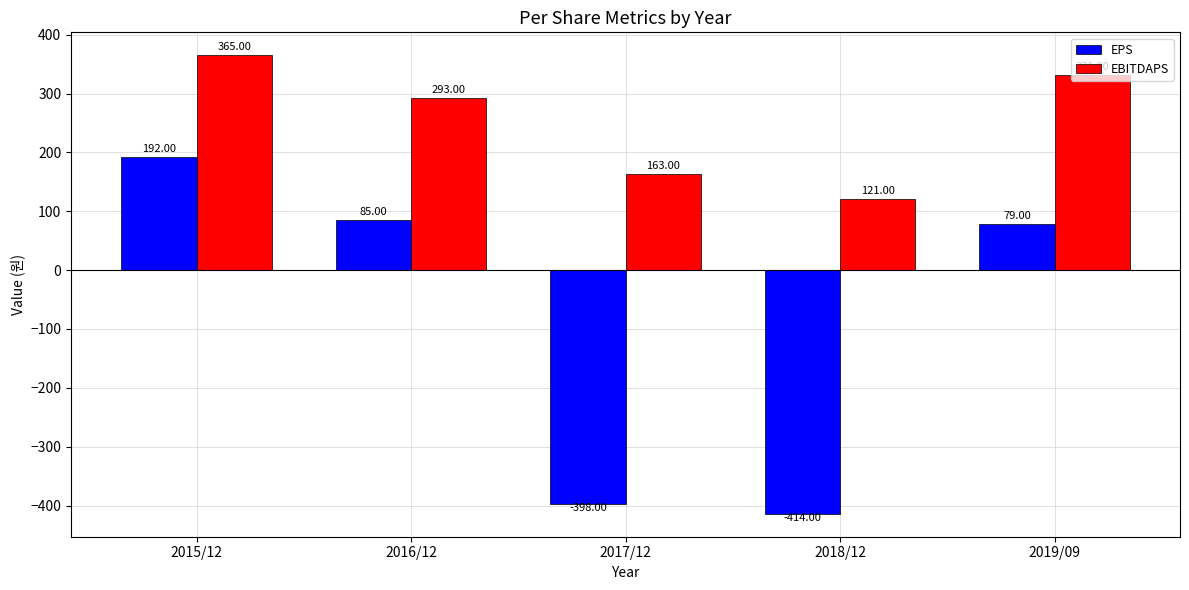

What is the total value across all series at 2017/12?

-235